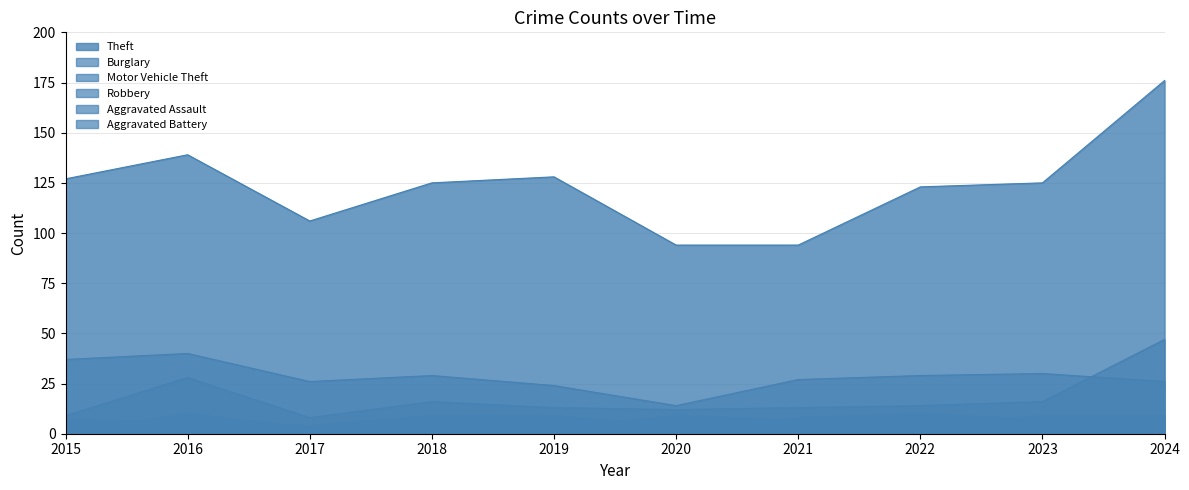

How many intersections are there between Aggravated Assault and Aggravated Battery?

1